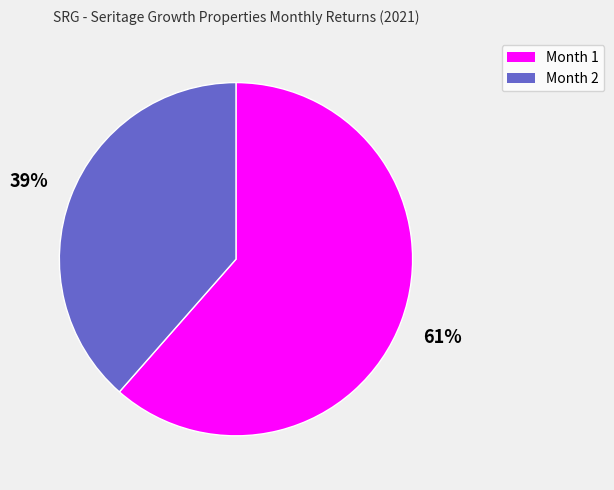

True or false: Month 2 accounts for 39% of the total.

True